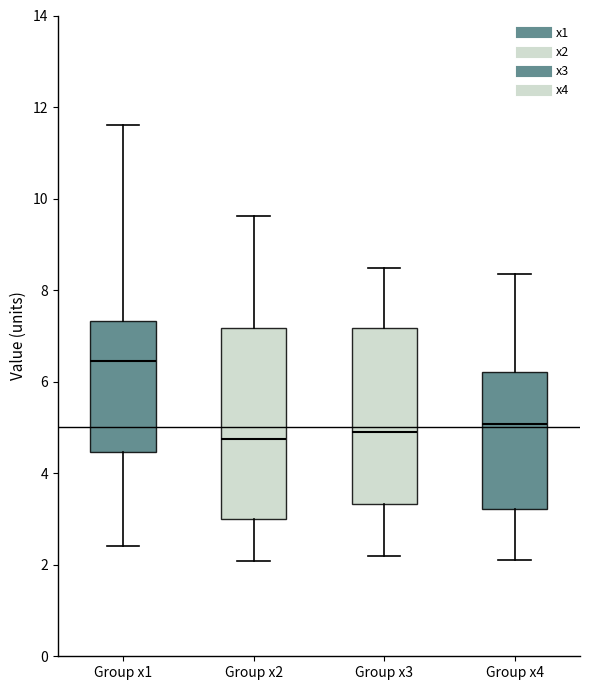

Reading left to right, transcribe this box plot: for each box, give where its median line is, the range the box spans, and where its two whiskers end, as read against the y-axis. The values are not printed on the chart, so give them approximately, as read against the axis.

Group x1: median 6.4, box 4.4 to 7.4, whiskers 2.4 to 11.6
Group x2: median 4.8, box 3.0 to 7.2, whiskers 2.0 to 9.6
Group x3: median 4.8, box 3.4 to 7.2, whiskers 2.2 to 8.4
Group x4: median 5.0, box 3.2 to 6.2, whiskers 2.2 to 8.4